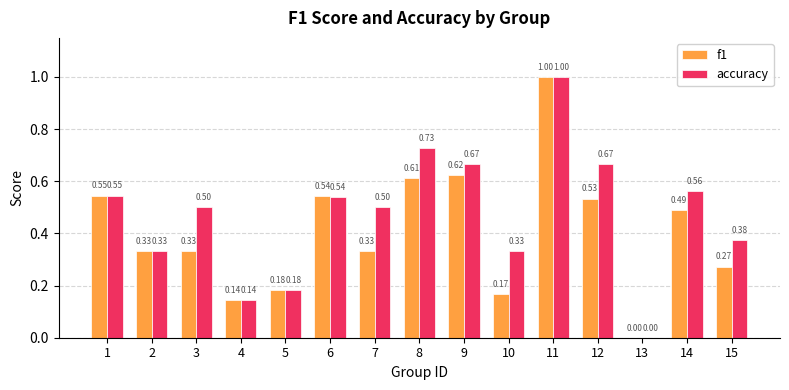

Count the f1 values in the range 0 to 1.

15